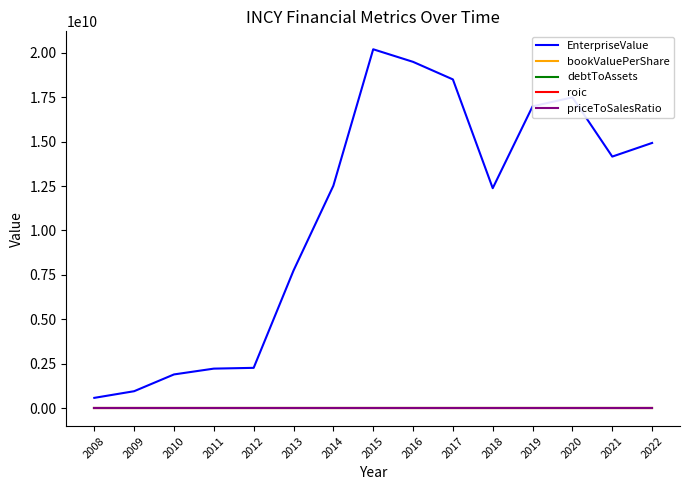

True or false: debtToAssets has more than 1 points higher than both neighbors.

True